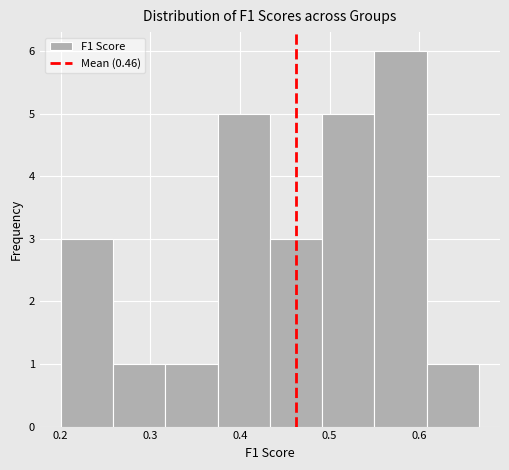

Which range on the x-axis has the tallest bar?

0.55 to 0.61